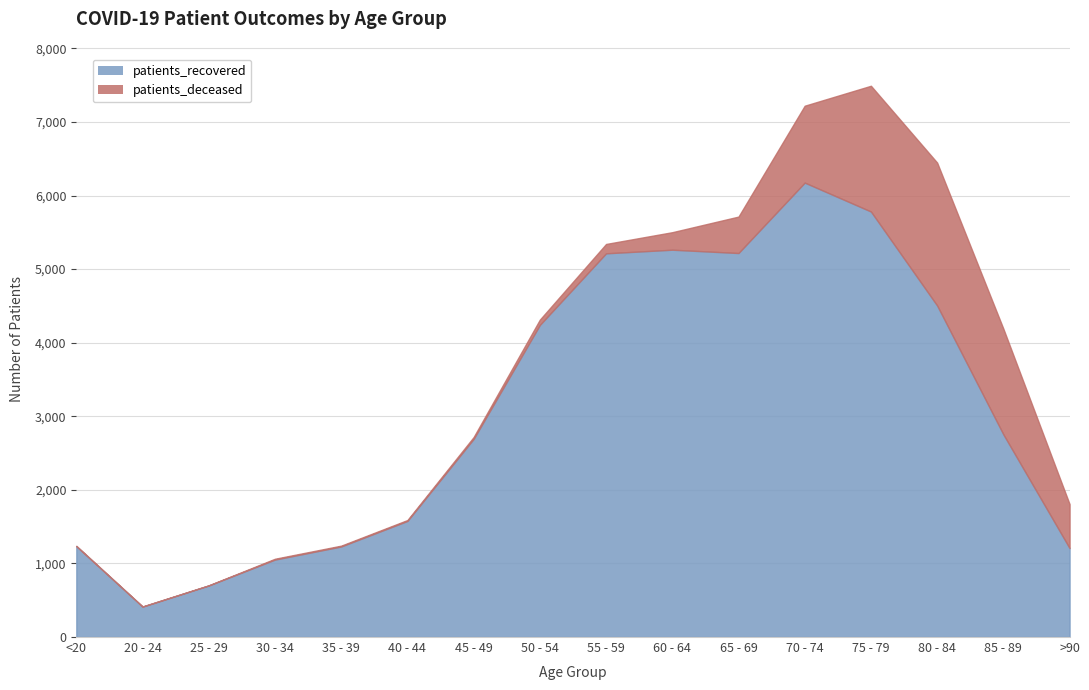

What is the value of the patients_recovered point at the 15th from the left?

2755